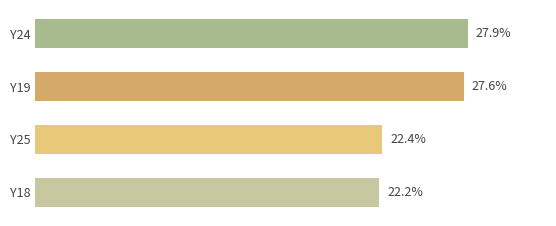

Rank the categories by value from highest to lowest.

Y24, Y19, Y25, Y18